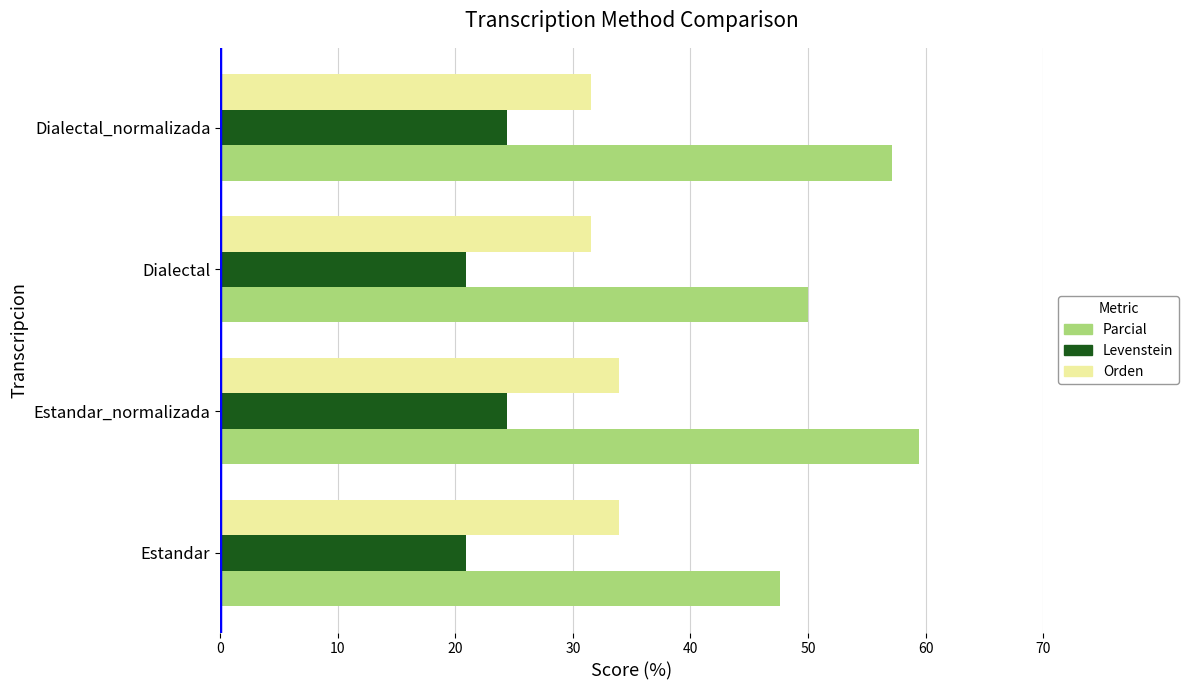

The value of Parcial at Estandar_normalizada is 77.5. True or false?

False